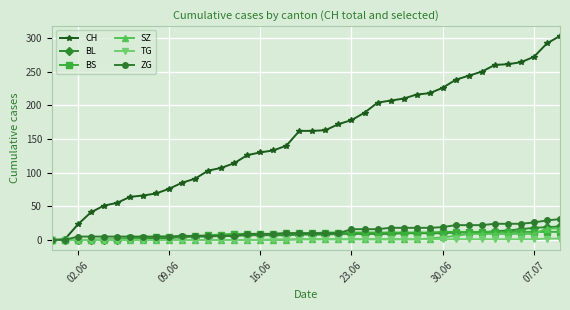

Count the number of data series in this chart.

6